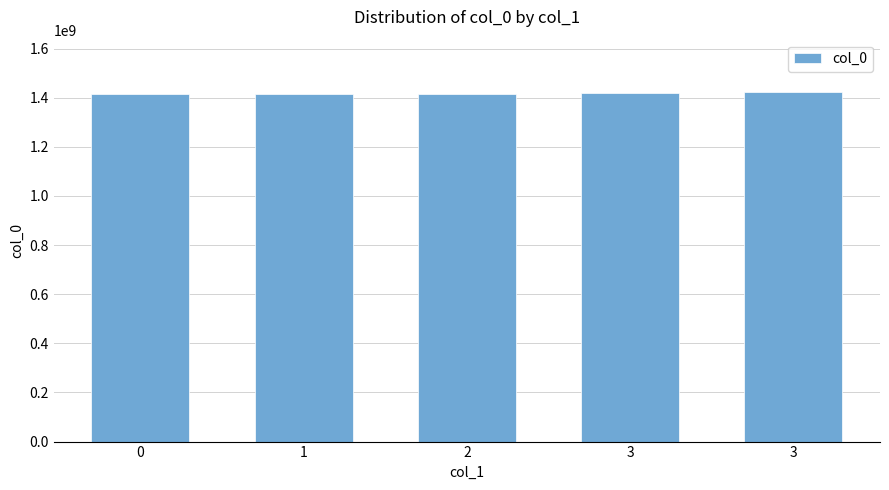

How many bars are there in total?

5